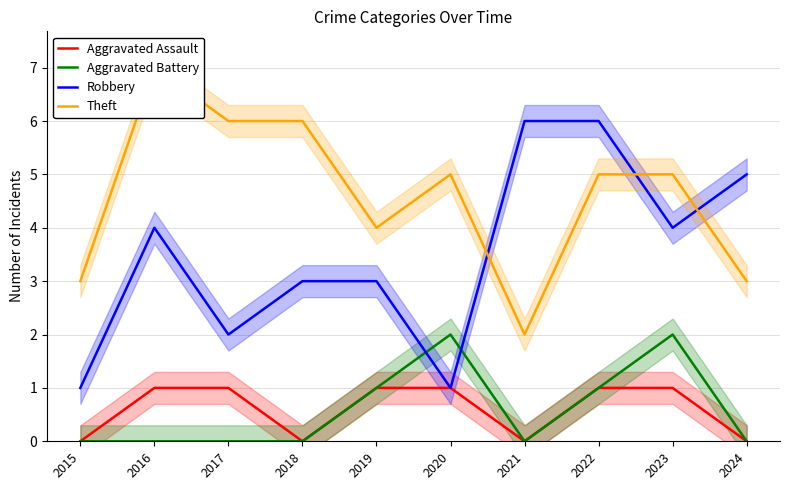

True or false: Aggravated Assault has more than 2 interior local peaks.

False